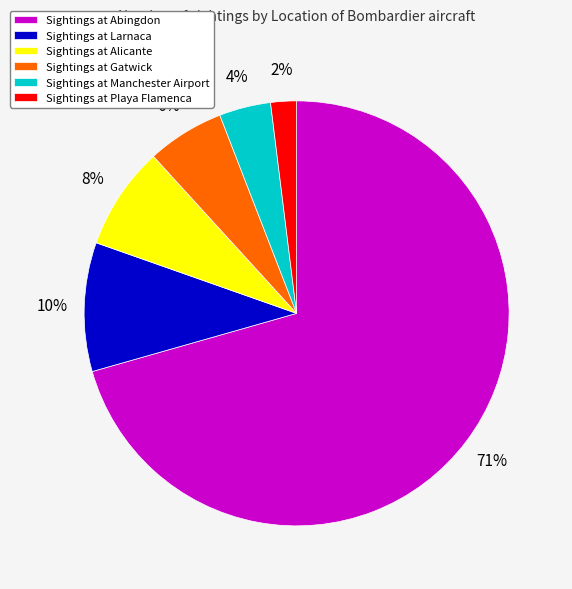

Which slice is the largest?

Sightings at Abingdon